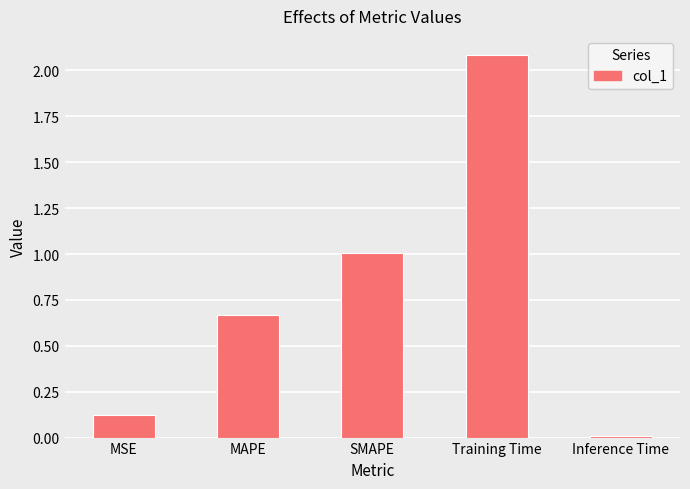

Between Training Time and Inference Time, which is larger?

Training Time